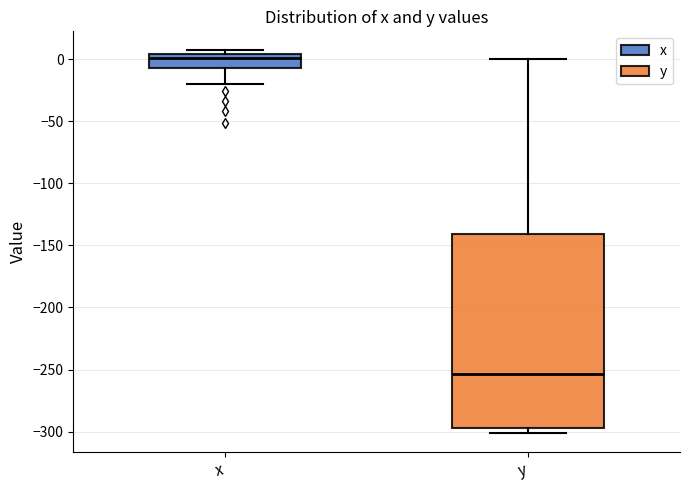

Which box has the highest median line?

x